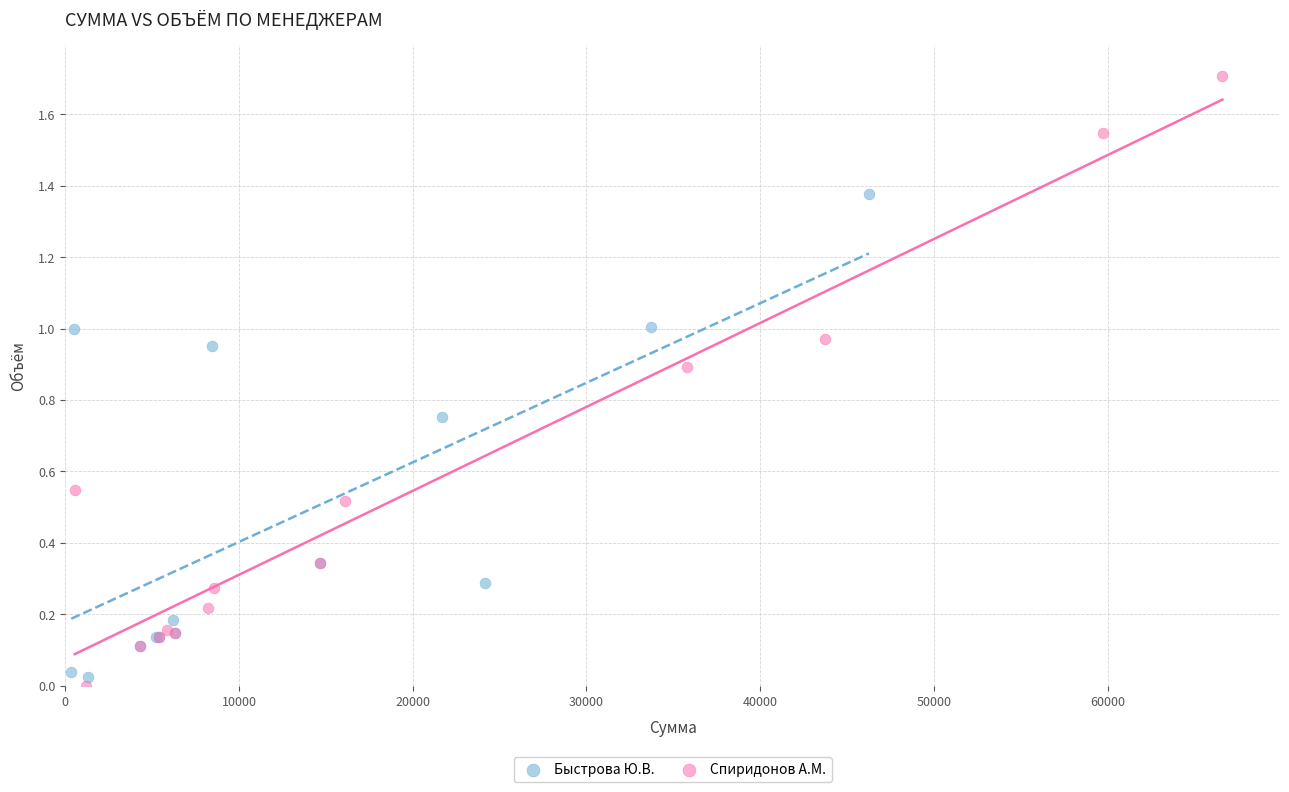

Which series reaches the maximum Y coordinate?

Спиридонов А.М.